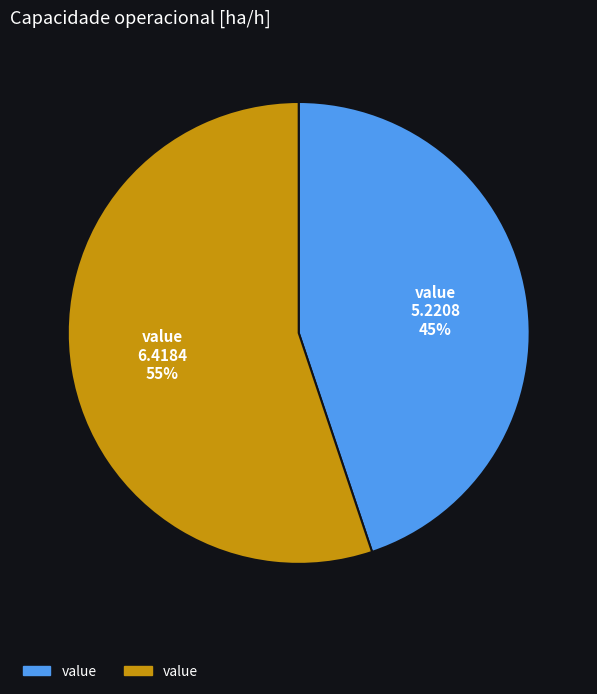

Does any single category account for the majority?

Yes